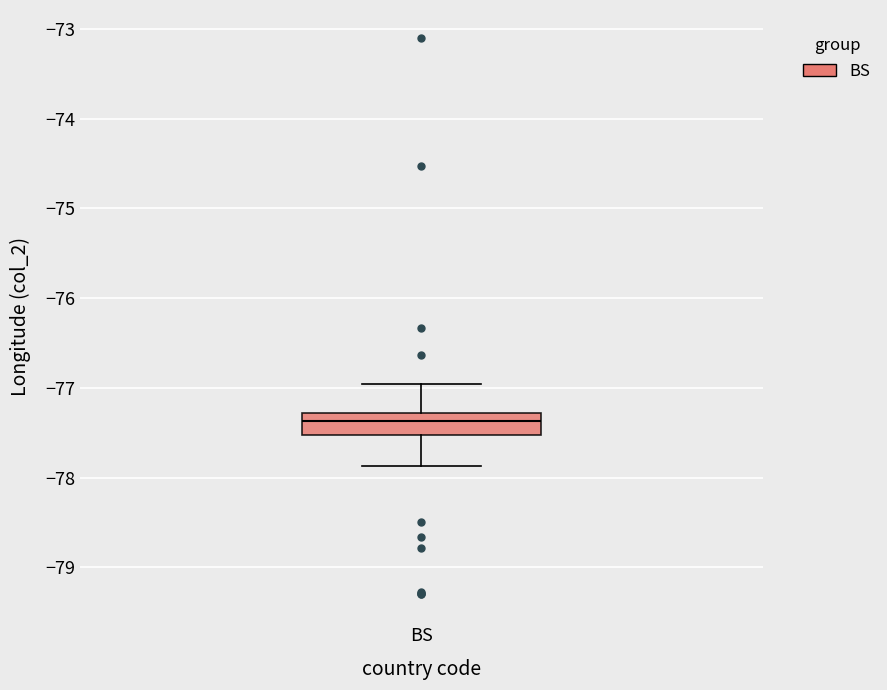

Where does the upper whisker of the box for BS end on the y-axis? The values are not printed on the chart, so give them approximately, as read against the axis.

-77.0